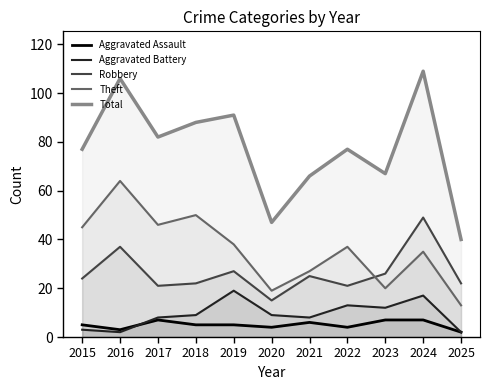

True or false: Theft and Aggravated Battery intersect in this chart.

False